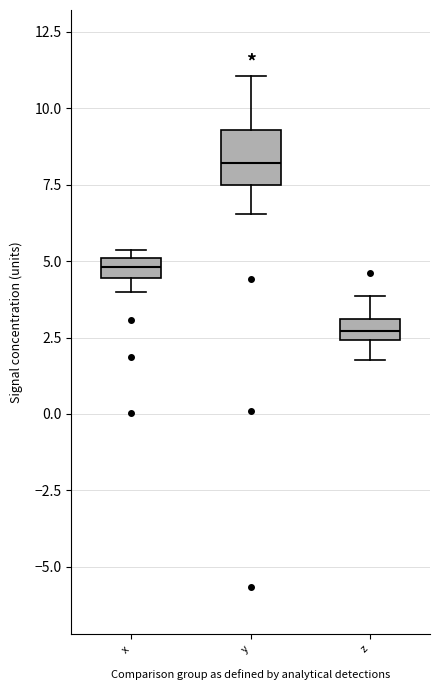

Which box has the highest median line?

y